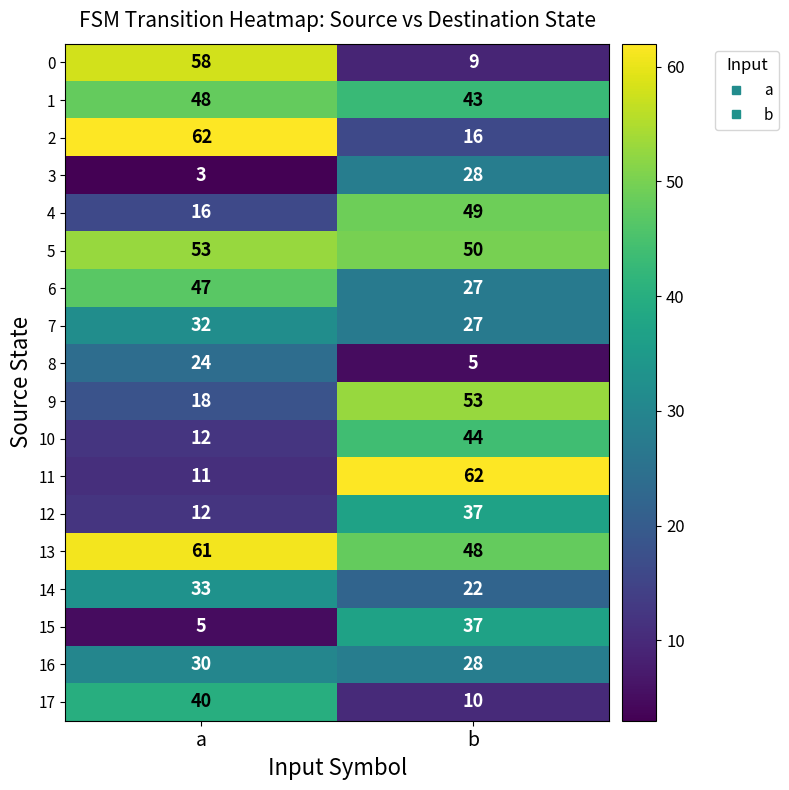

What is the sum of the 11 values at a and b?

73